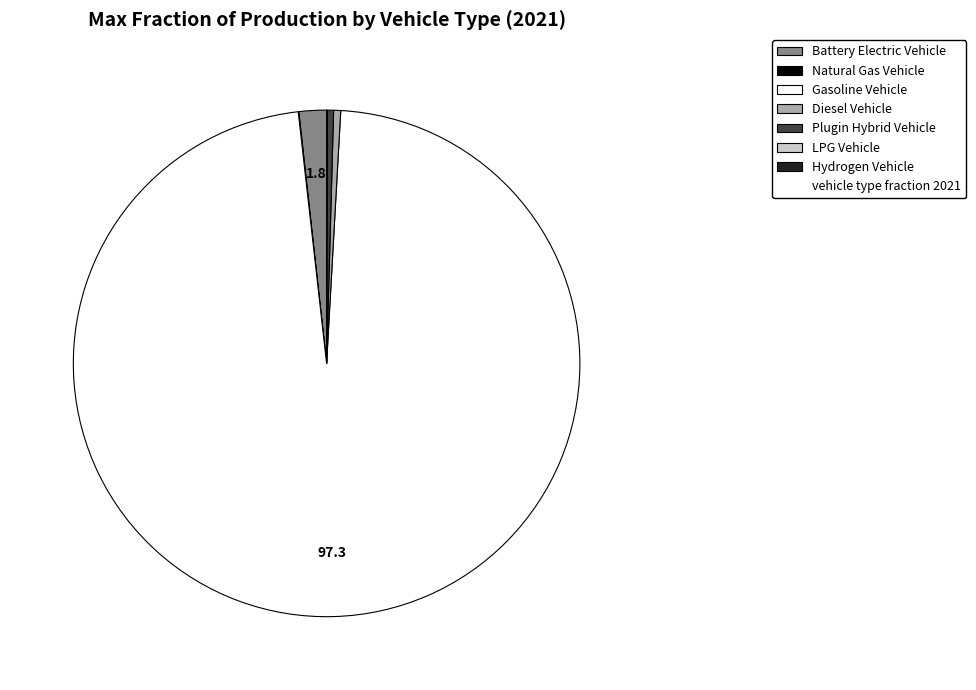

Does any single category account for the majority?

Yes